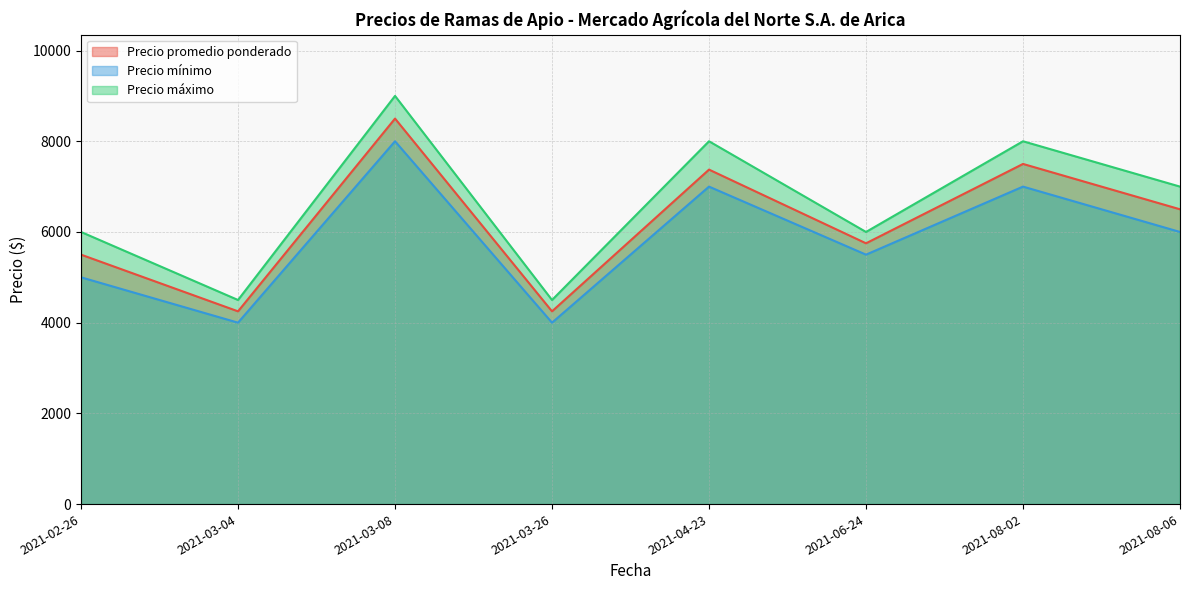

The value of Precio máximo at 2021-03-08 is 13177. True or false?

False